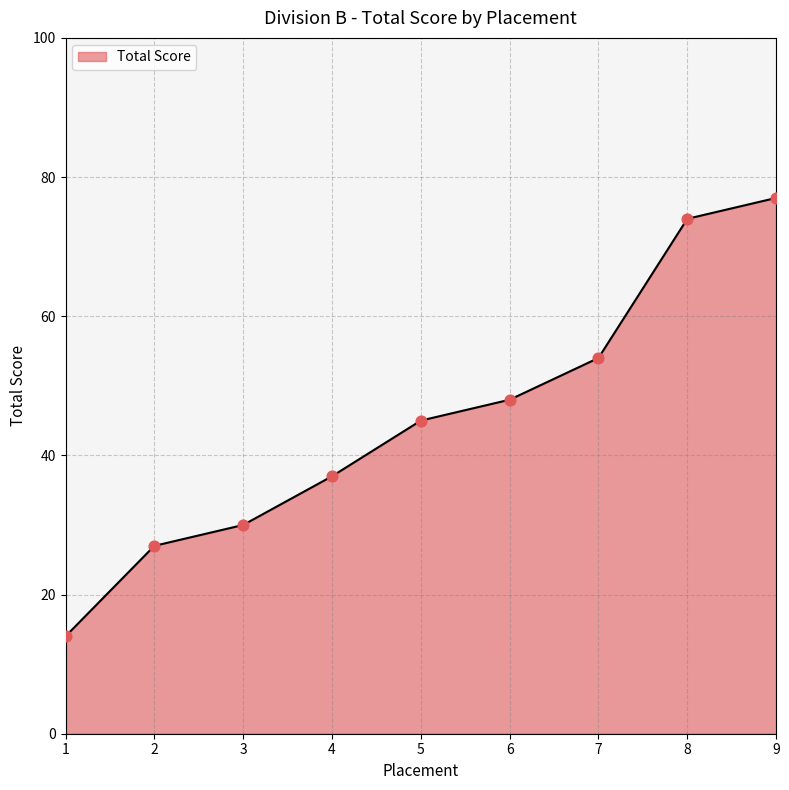

What is the change in value from 2 to 7?

+27